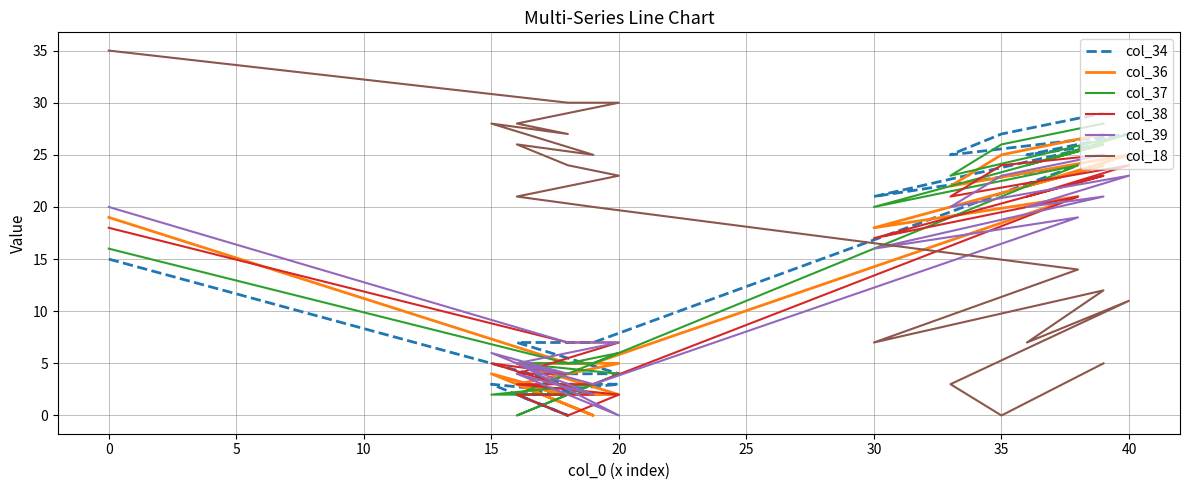

Which series has the largest range (max minus min)?

col_18